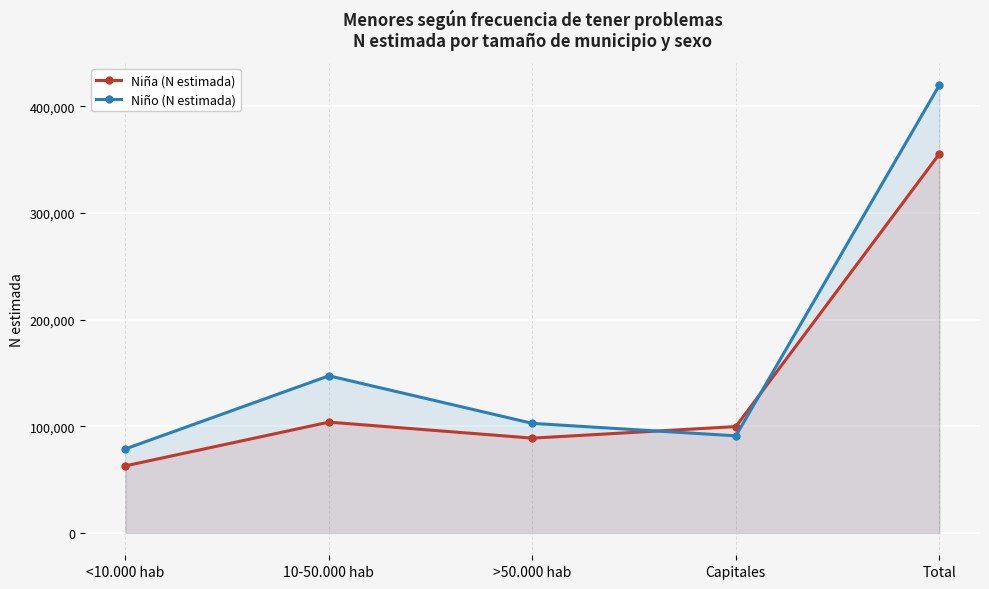

How many categories are shown in the chart?

5